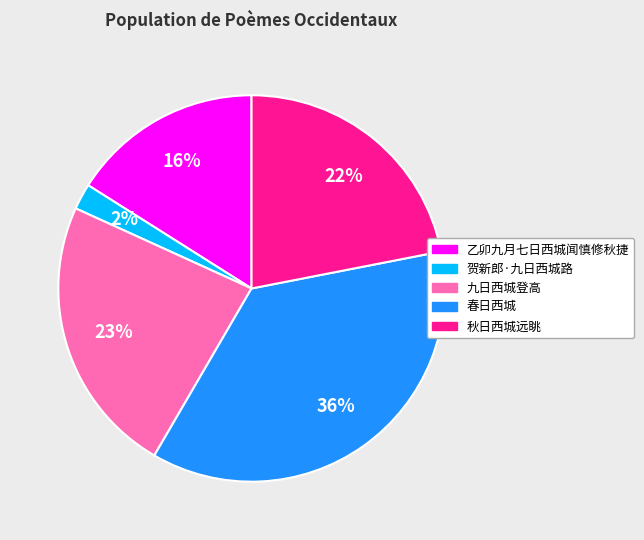

Which has a higher value, 秋日西城远眺 or 春日西城?

春日西城